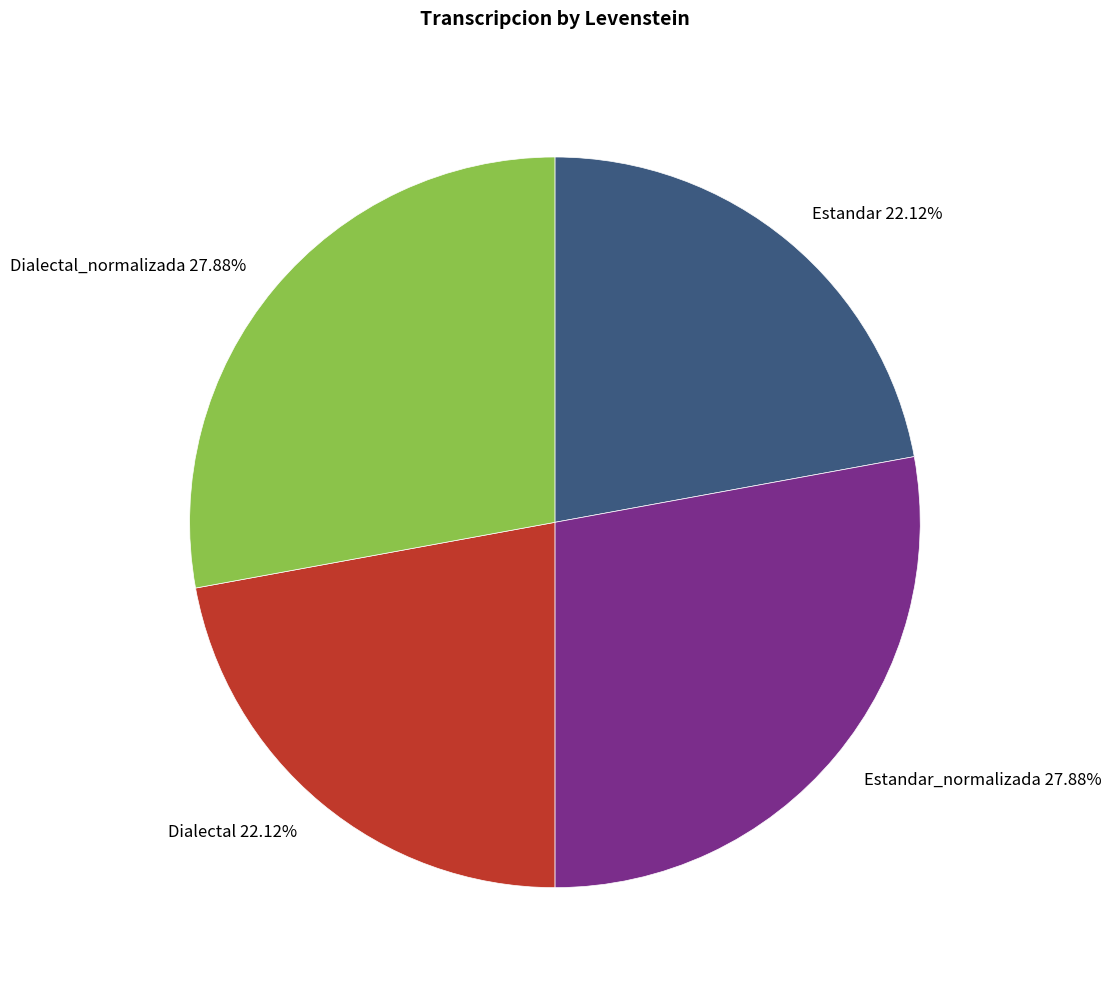

To the nearest percent, what is the average slice percentage?

25%